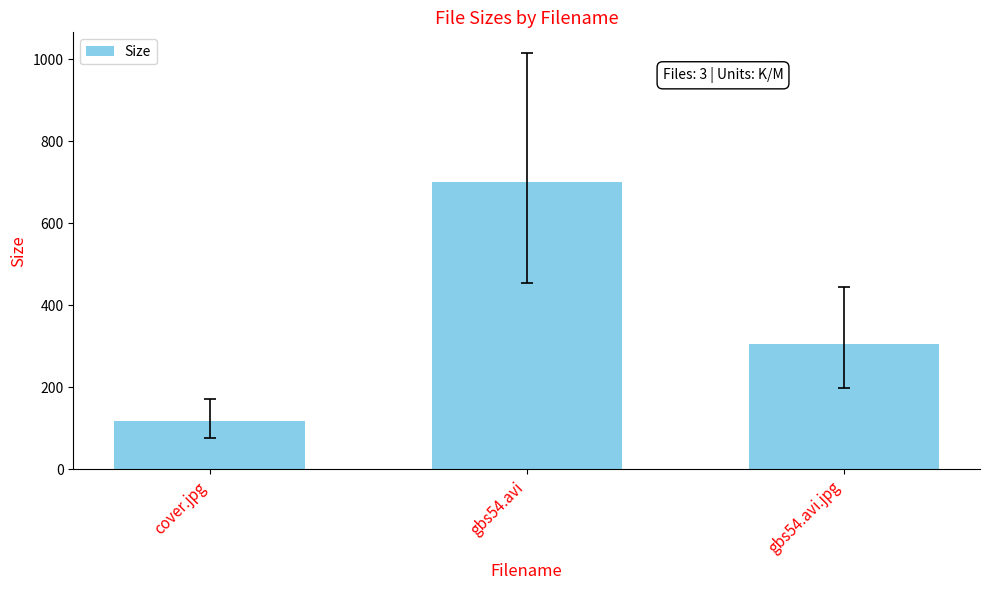

What is the change in value from gbs54.avi to gbs54.avi.jpg?

-393.8